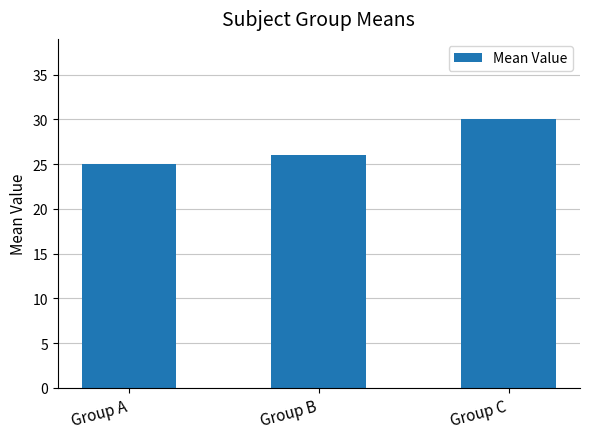

What is the value of the 1st bar from the left?

25